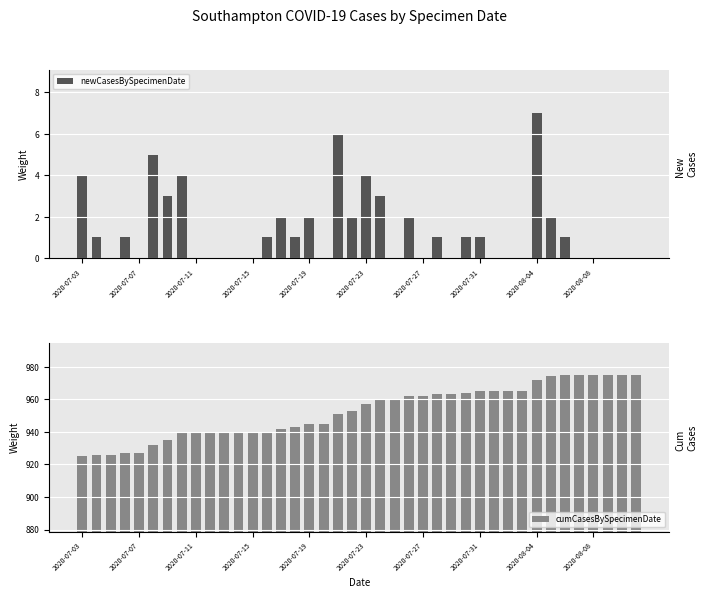

What is the spread (max minus min) of values at 30?

965